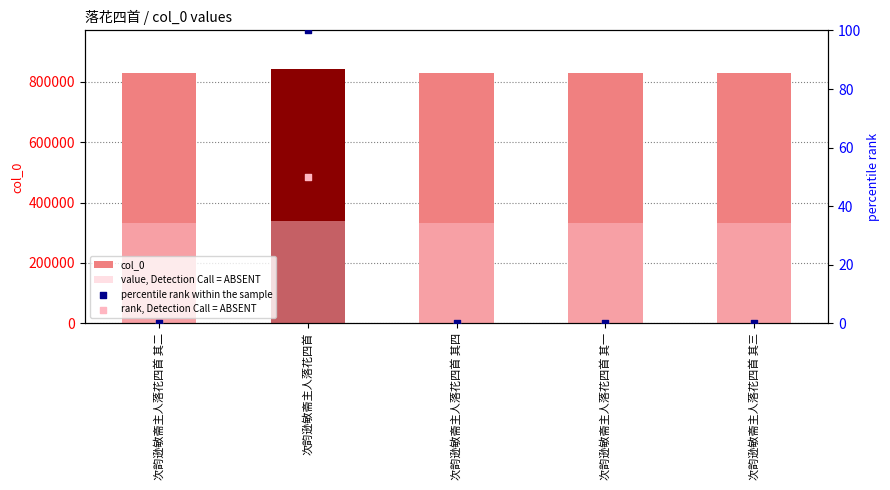

Which series contains the highest Y value?

col_0